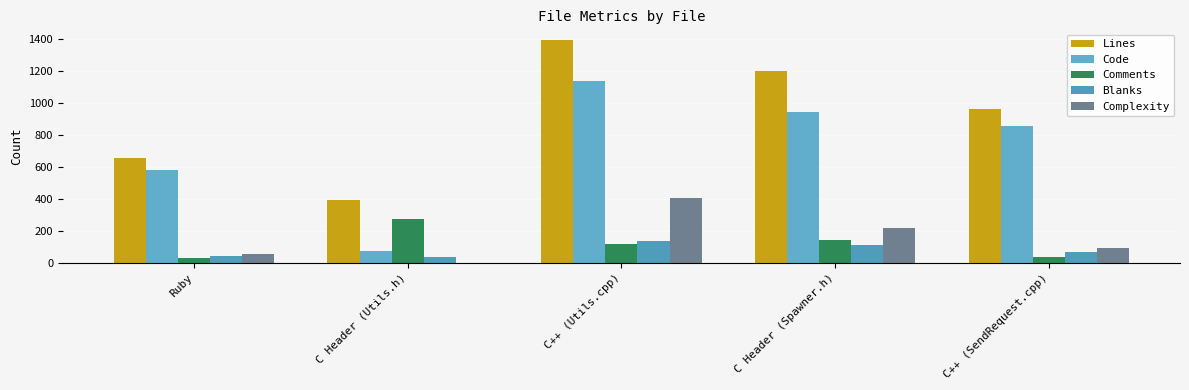

What position from the left is C++ (Utils.cpp)?

3